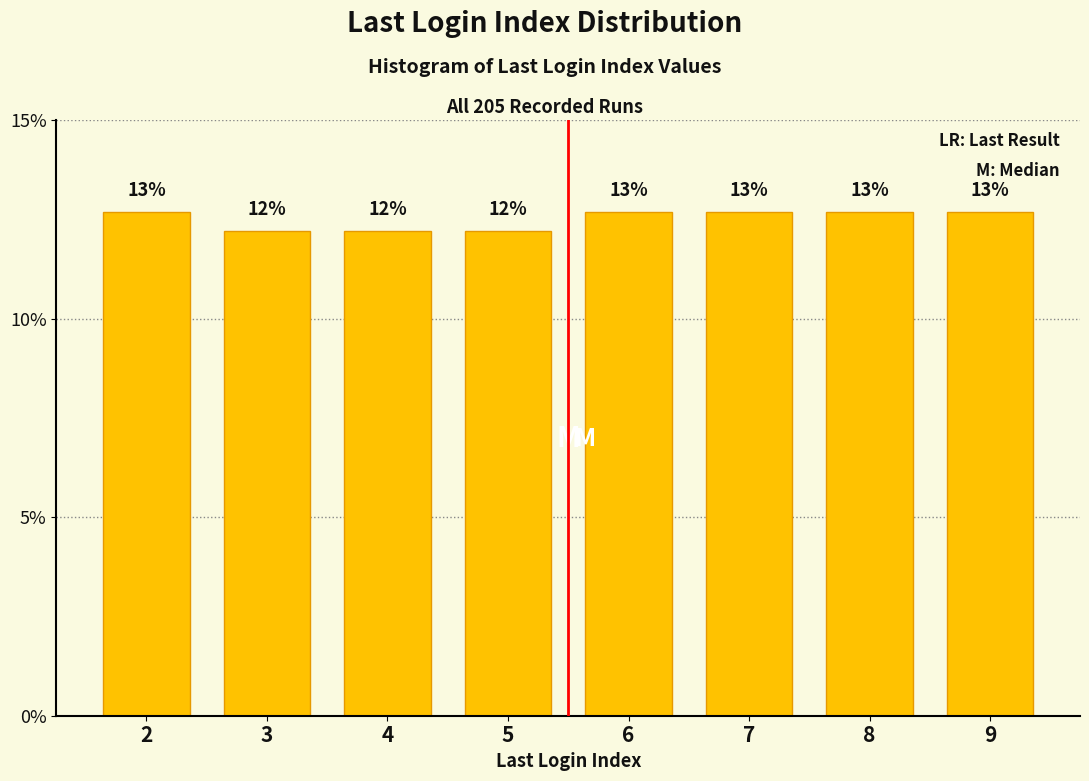

Does the chart contain any negative values?

No